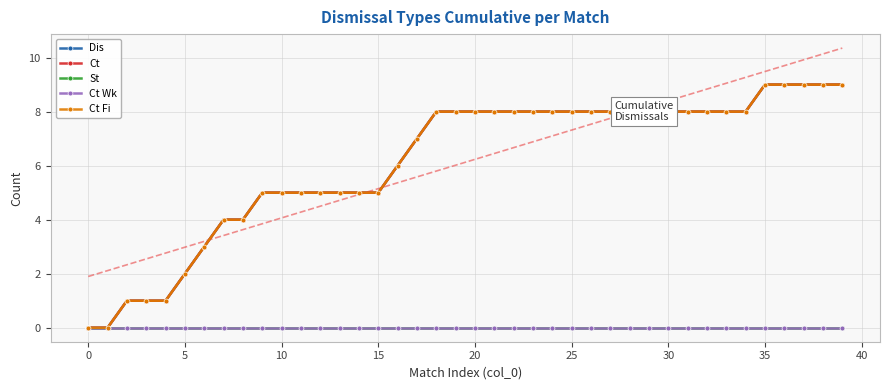

How many values in Dis are above zero?

38